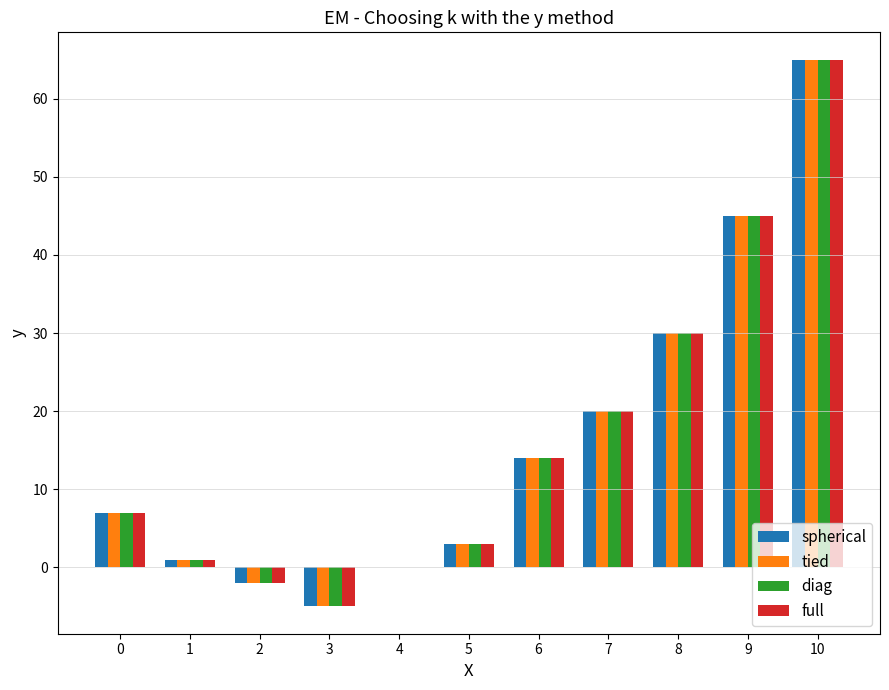

Which category has the highest value across all series?

10